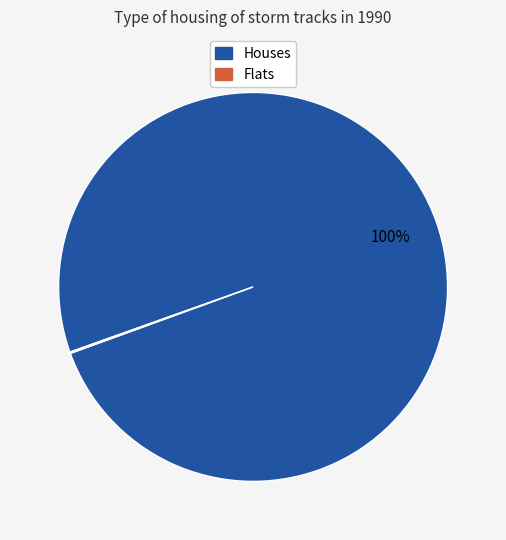

To the nearest percent, what is the average slice percentage?

50%